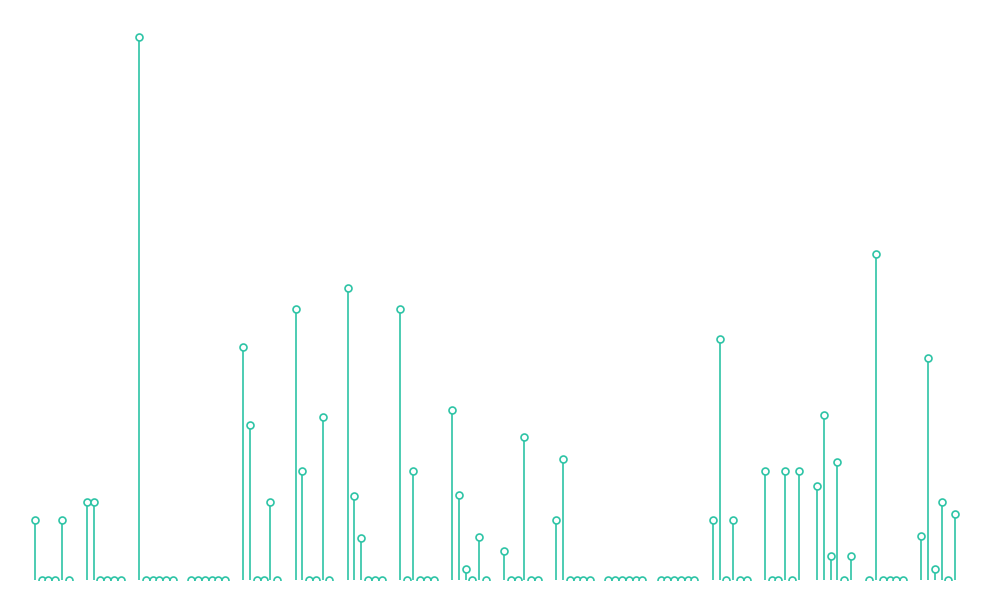

Which series has the largest total across all categories?

Br0